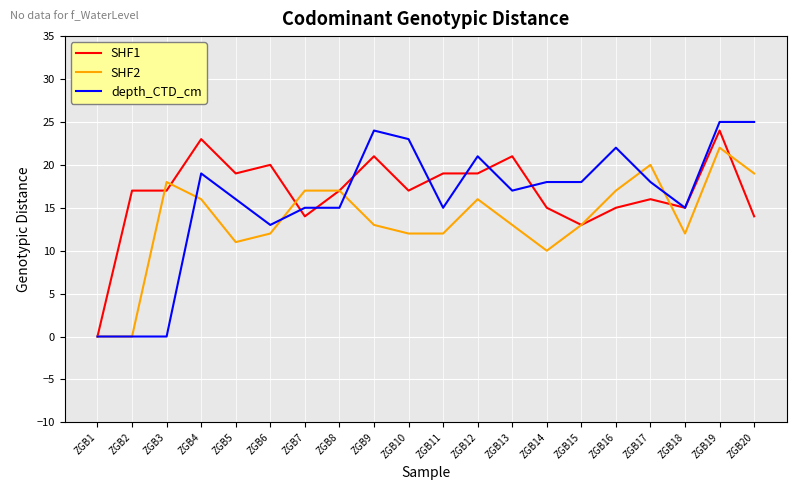

How many lines are shown in the chart?

3